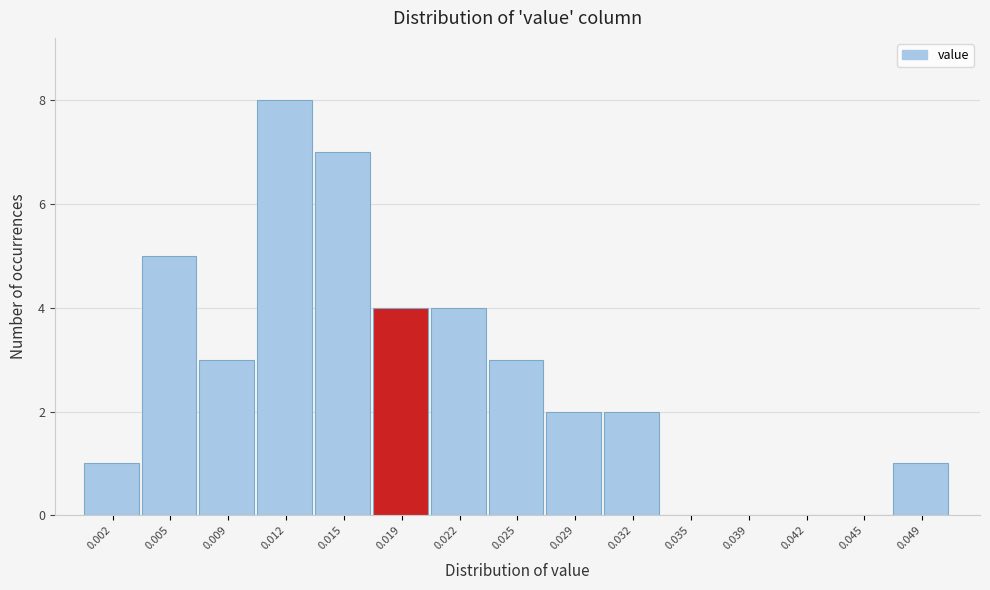

Reading right to left, transcribe all the data shown in this chart.

0.049=1	0.045=0	0.042=0	0.039=0	0.035=0	0.032=2	0.029=2	0.025=3	0.022=4	0.019=4	0.015=7	0.012=8	0.009=3	0.005=5	0.002=1